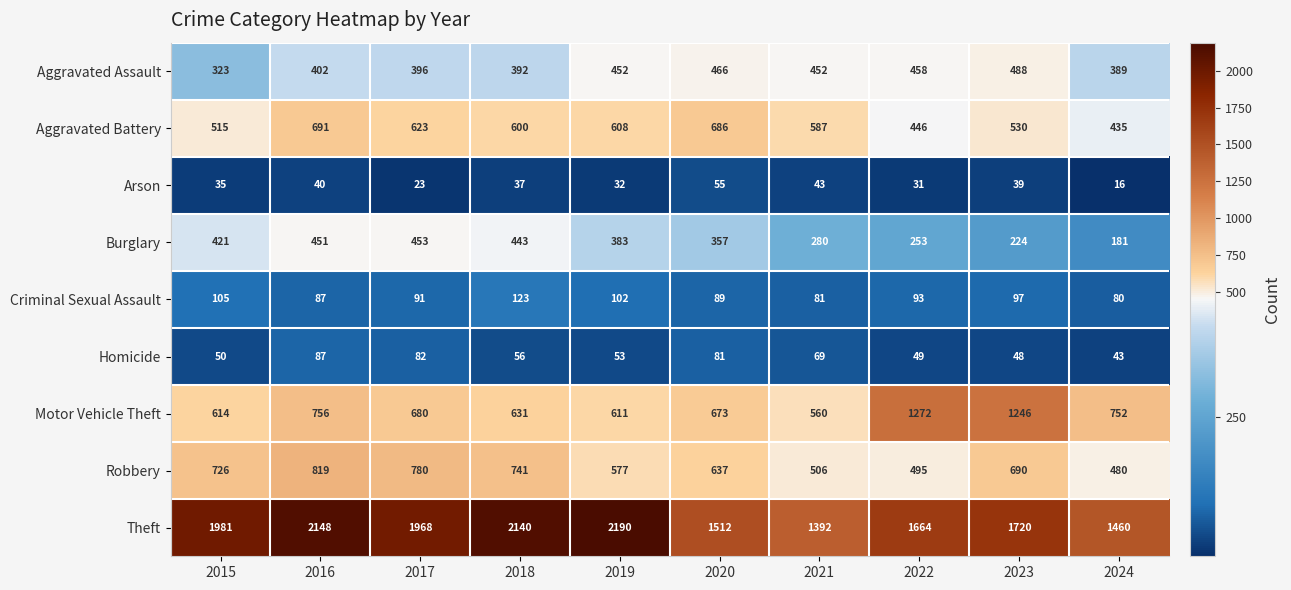

Which series has the largest total across all categories?

Theft